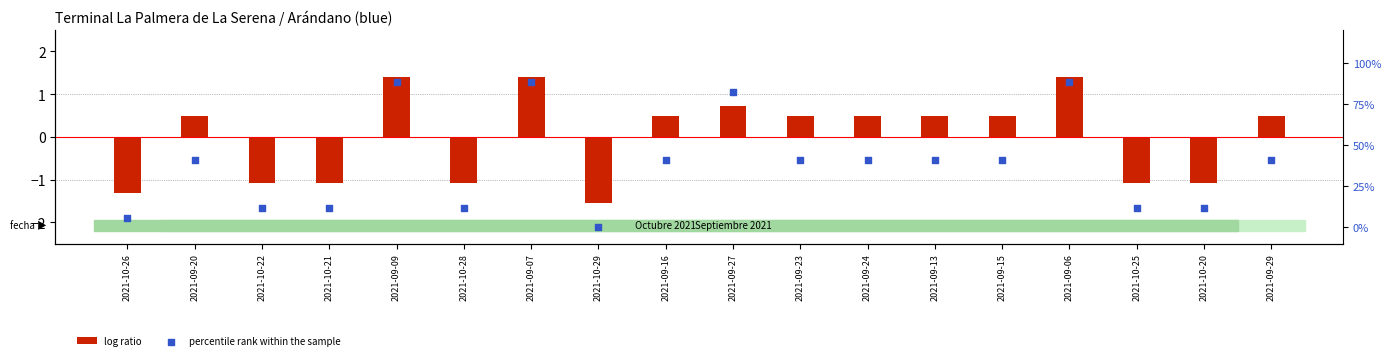

Which series contains the highest Y value?

percentile rank within the sample